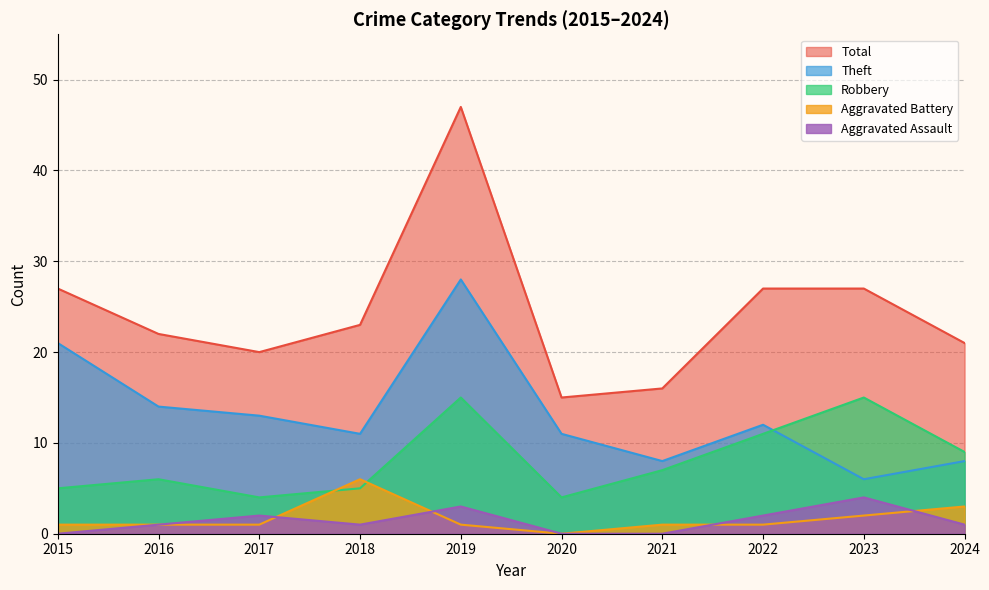

What is the difference between the maximum and minimum values in the Total series?

32